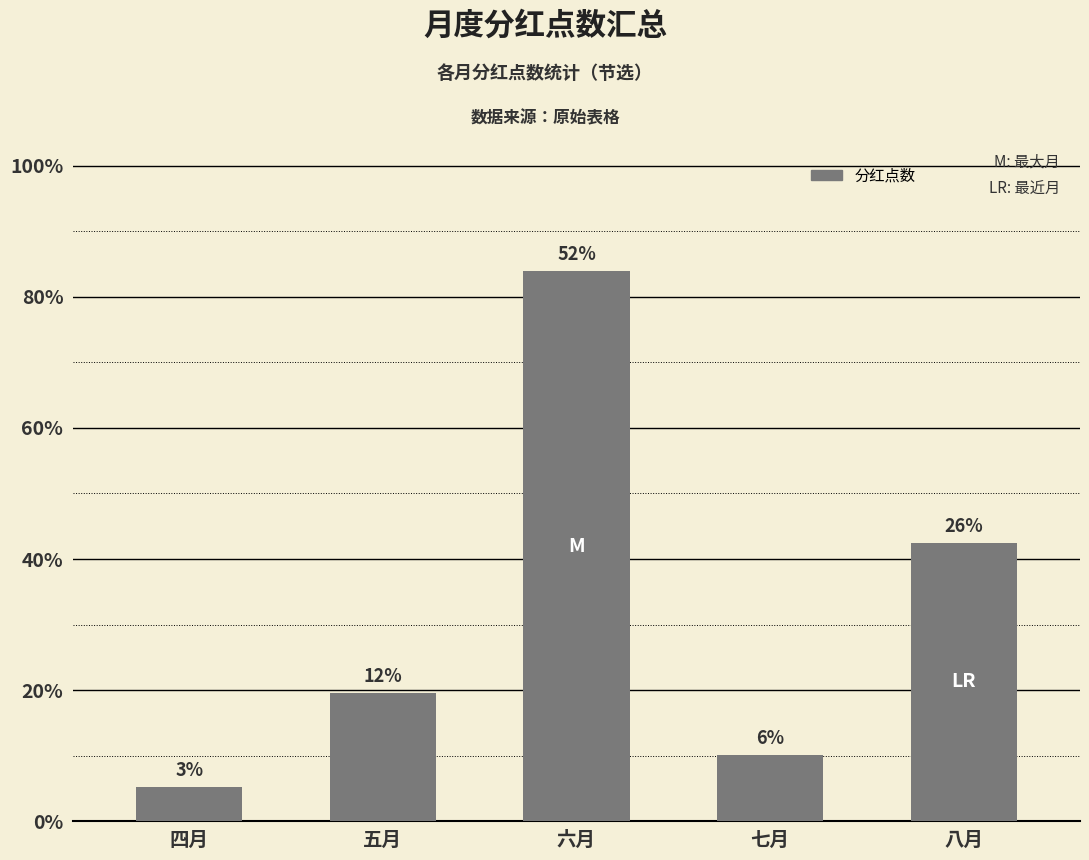

Does the chart contain any negative values?

No